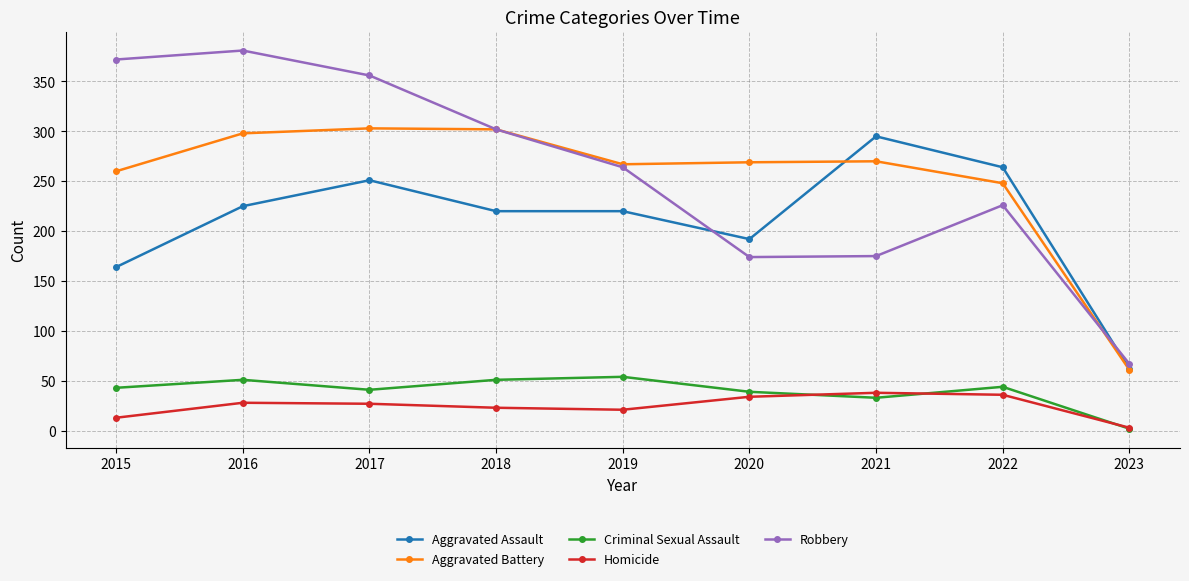

True or false: Robbery has more than 1 interior local peaks.

True